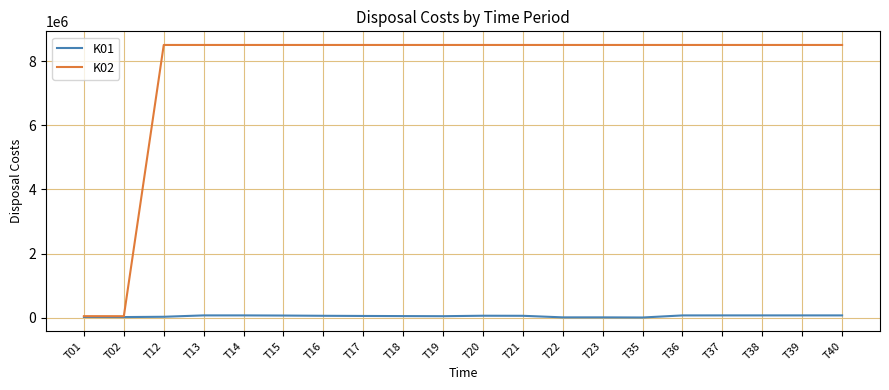

What is the maximum value shown in the chart?

8499999.2